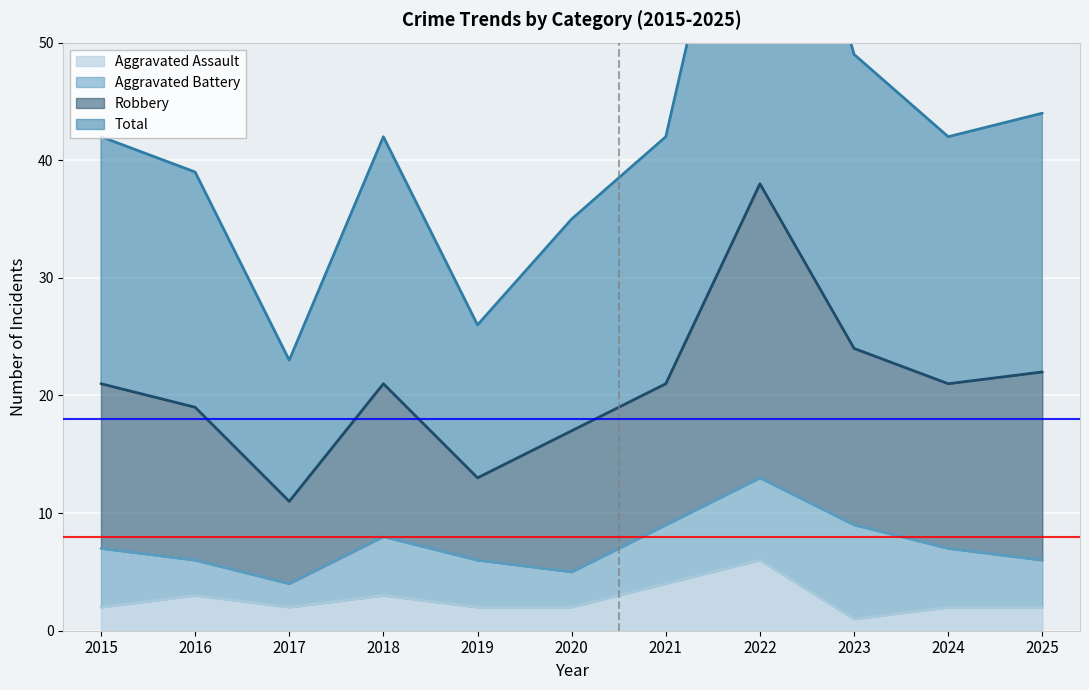

Is the value of Total at 2025 greater than the value of Aggravated Assault at 2016?

Yes